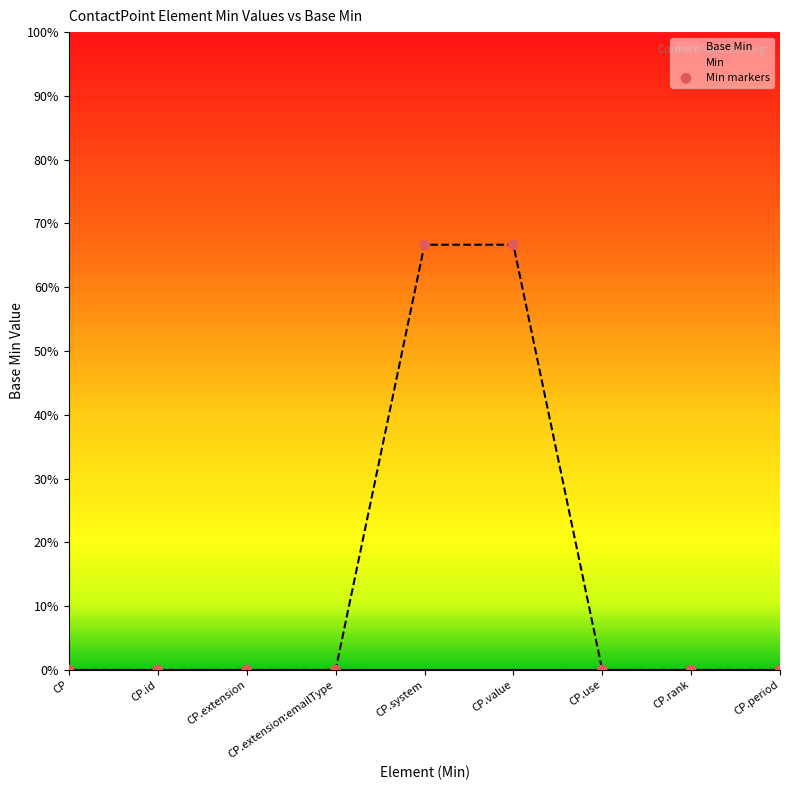

What is the change in value from CP.extension to CP.value?

+0.7